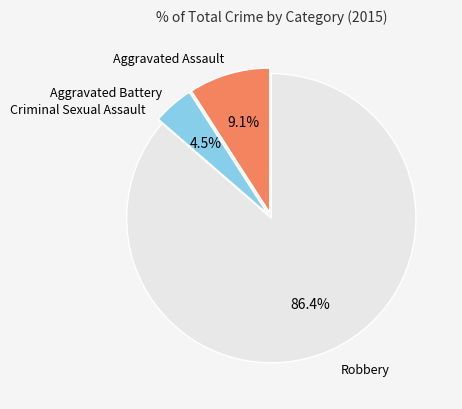

Which category has the biggest portion of the pie?

Robbery